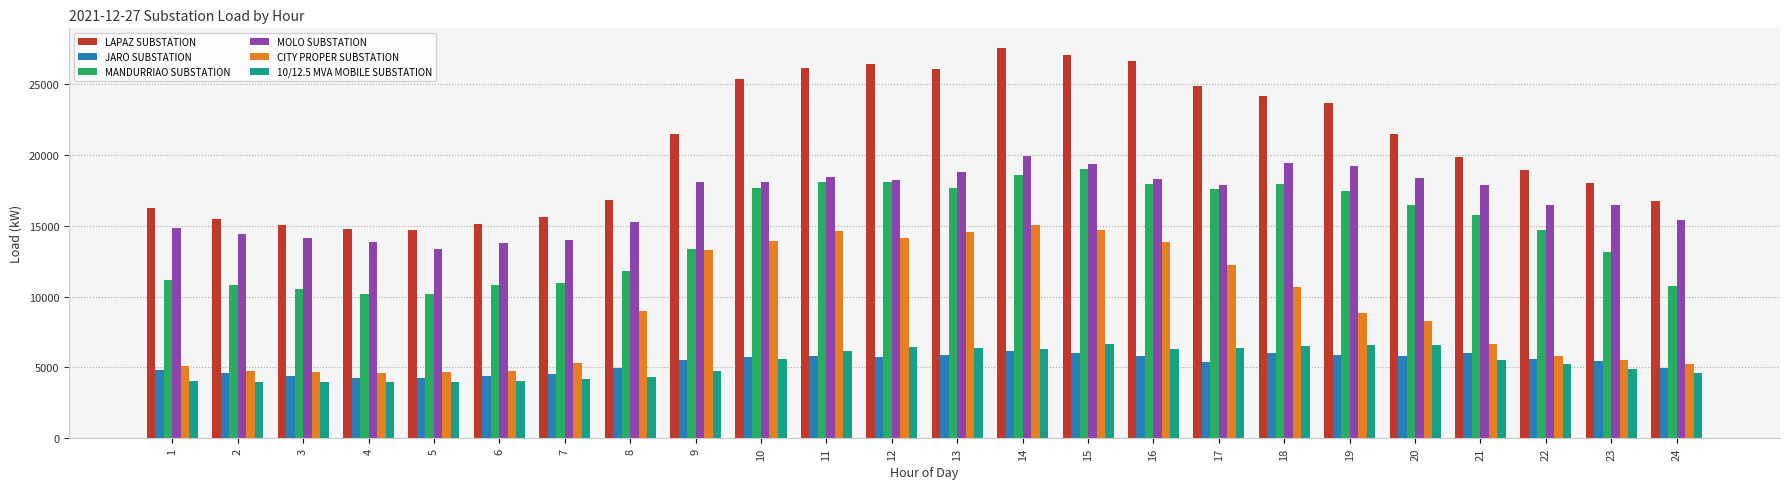

The value of CITY PROPER SUBSTATION at 15 is 14746. True or false?

True